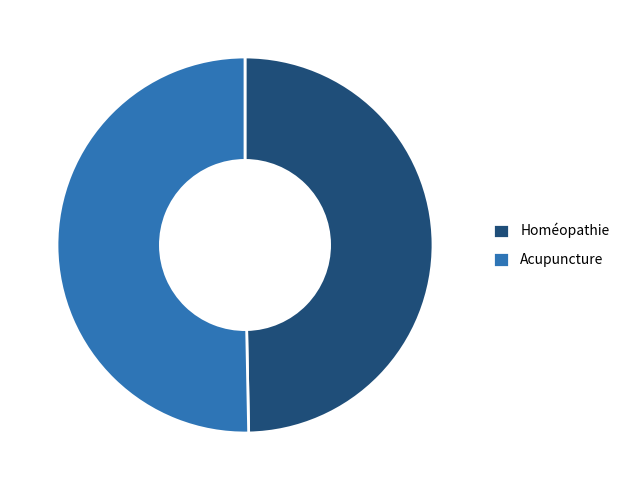

Rank the categories by value from highest to lowest.

Acupuncture, Homéopathie